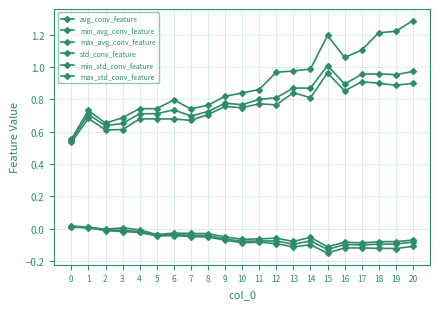

True or false: min_avg_conv_feature has a value of -0.2 at 15.

True